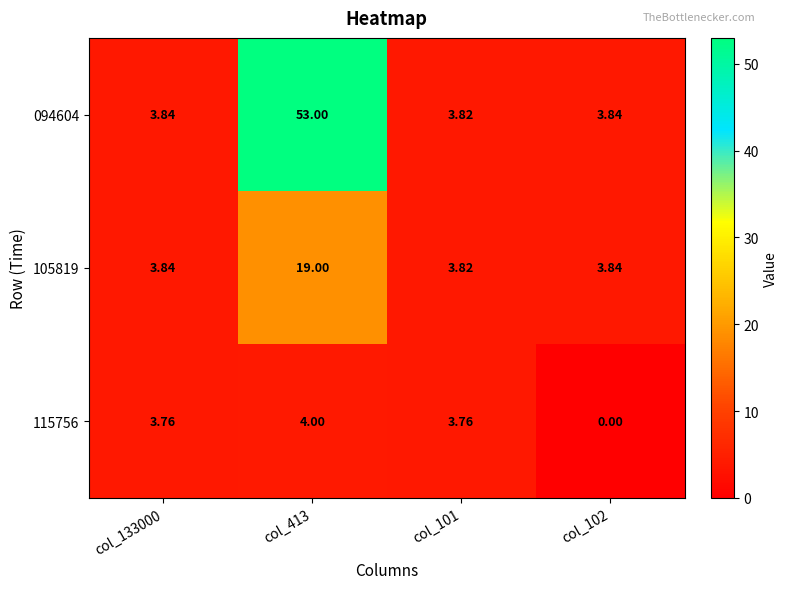

Reading left to right, extract all data points from this chart.

094604: col_133000=3.8	col_413=53.0	col_101=3.8	col_102=3.8
105819: col_133000=3.8	col_413=19.0	col_101=3.8	col_102=3.8
115756: col_133000=3.8	col_413=4.0	col_101=3.8	col_102=0.0